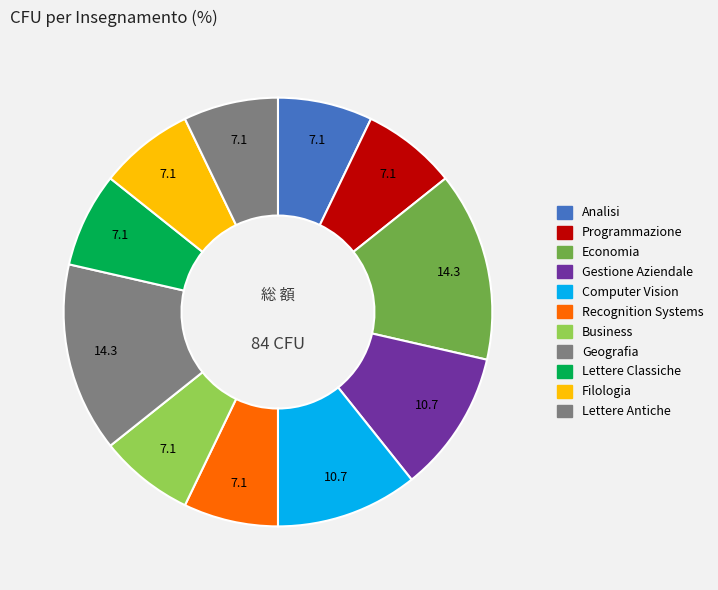

What is the largest slice in the pie chart?

Economia